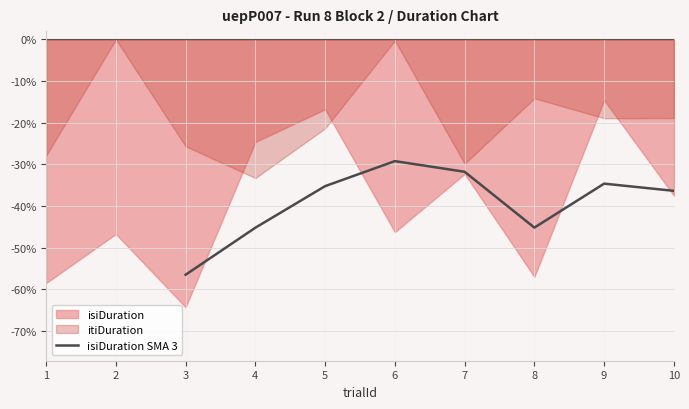

What is the highest value of the isiDuration SMA 3 series?

-29.2